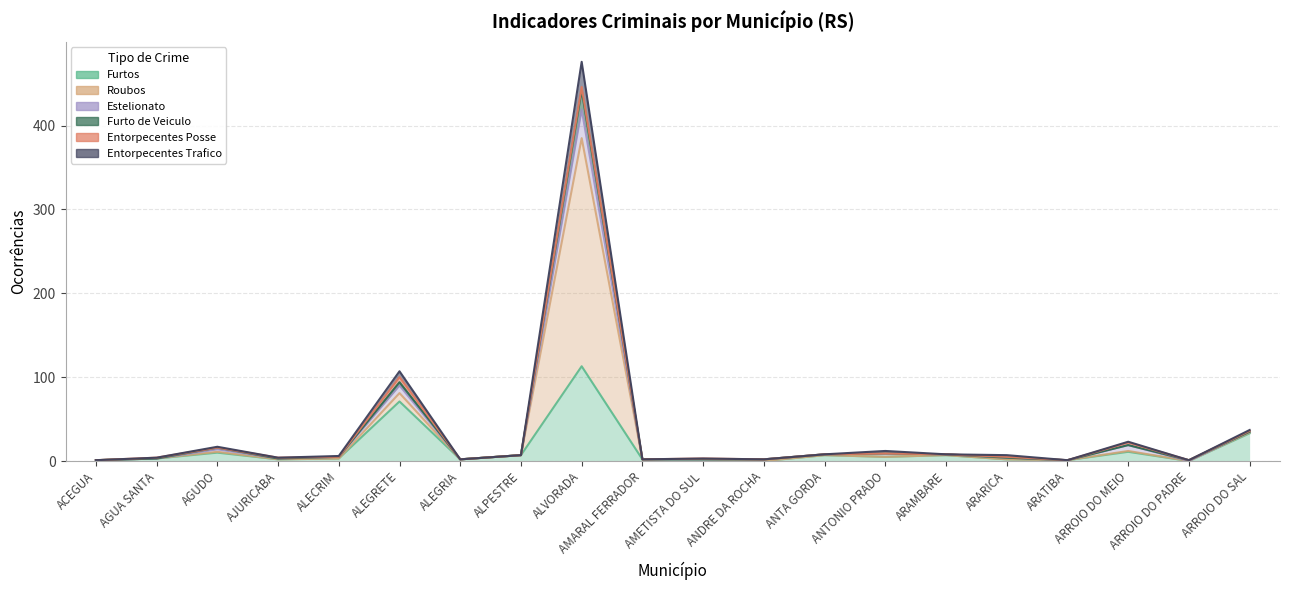

At how many categories does at least one series exceed 162?

1